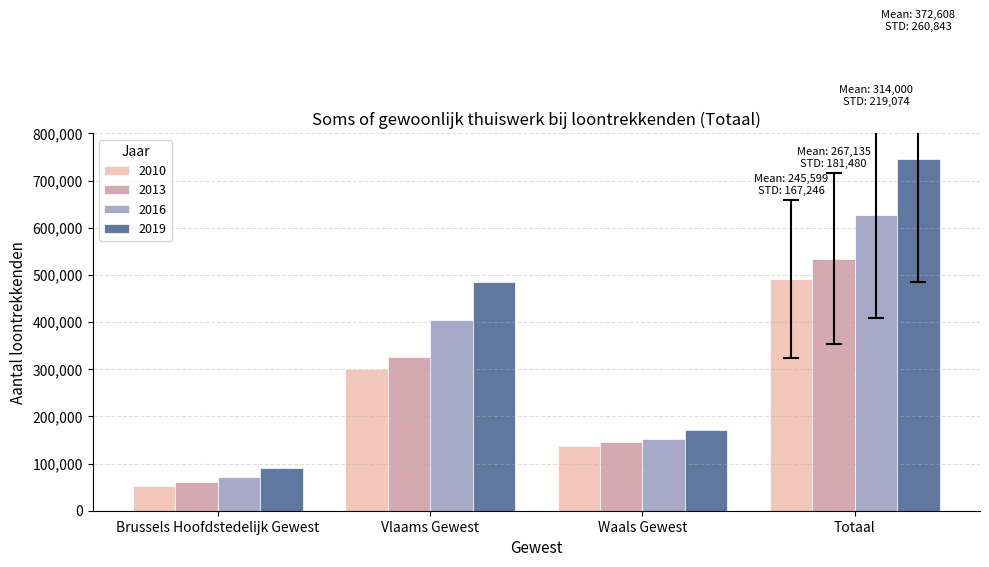

What are all the series names shown in the legend?

2010, 2013, 2016, 2019